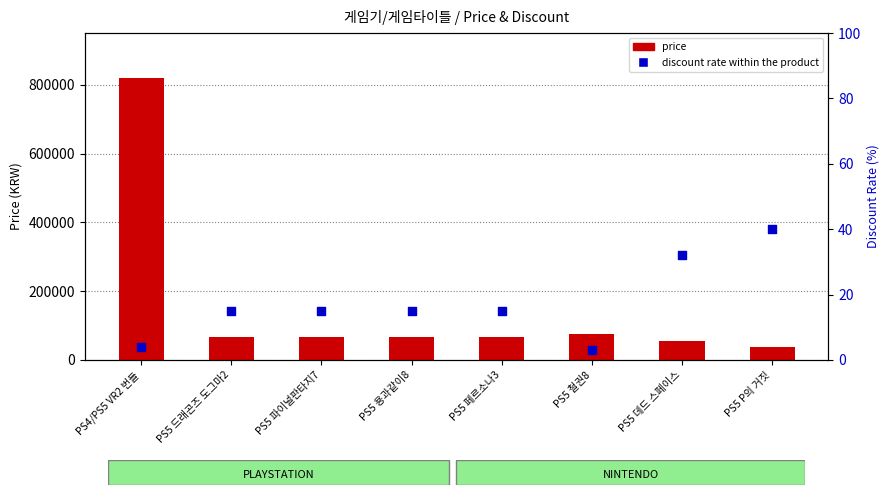

Which series has the largest total across all categories?

price